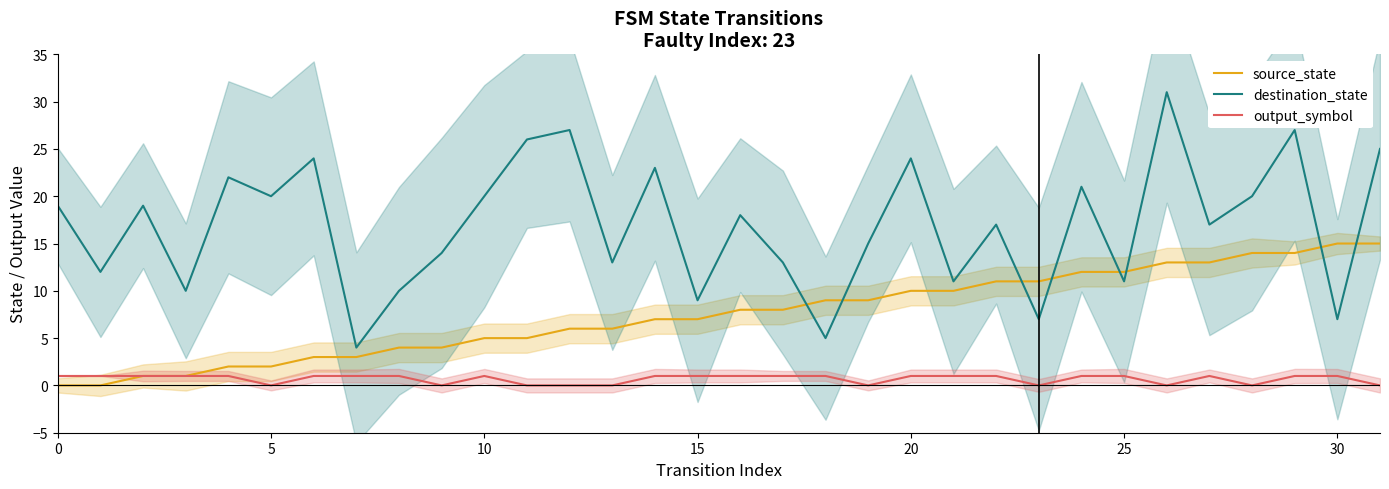

True or false: destination_state has a value of 20 at 5.

True